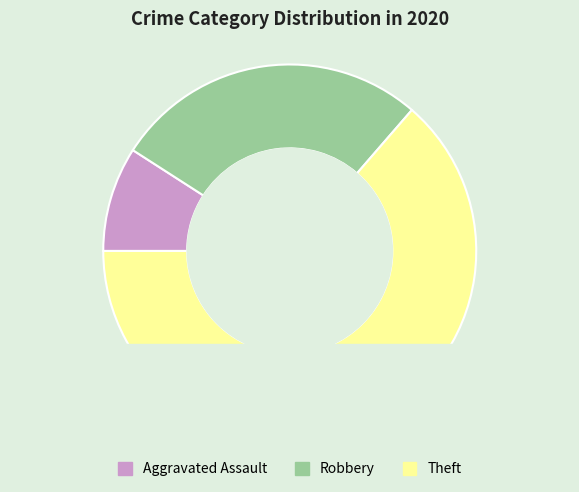

True or false: Aggravated Assault accounts for 9% of the total.

True